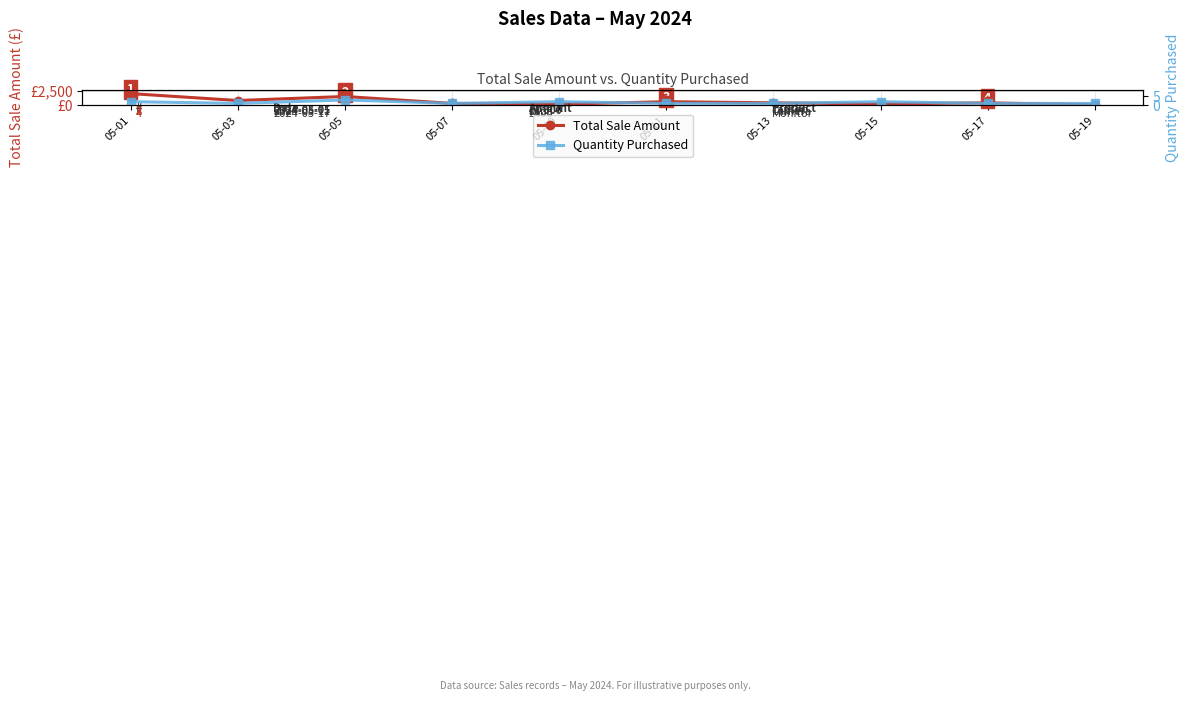

Is the value of Total Sale Amount at 05-05 greater than the value of Quantity Purchased at 05-01?

Yes